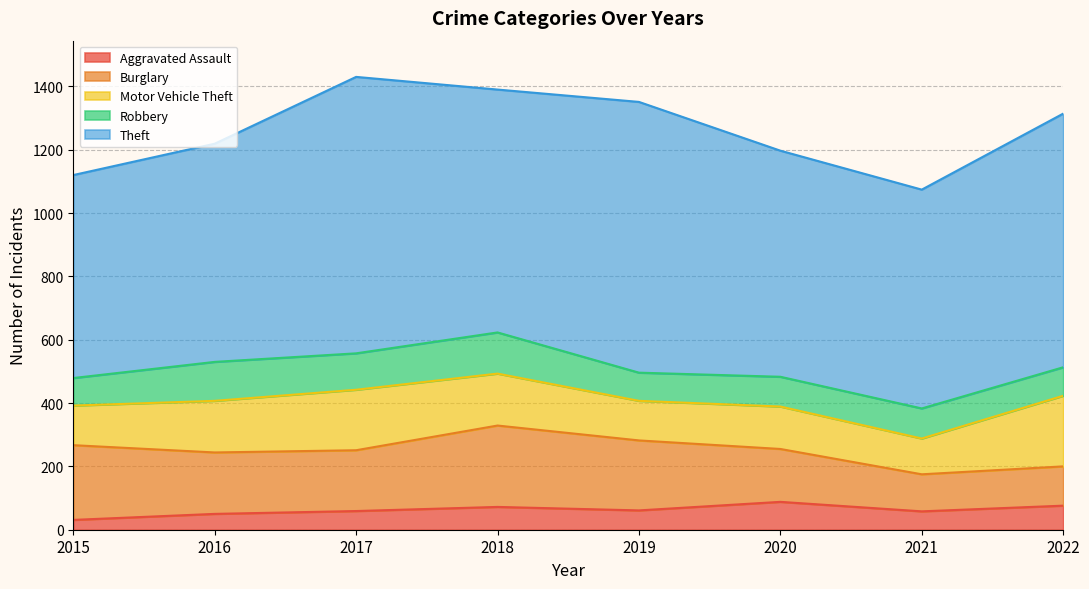

In Robbery, how many points are higher than both neighbors (excluding endpoints)?

3